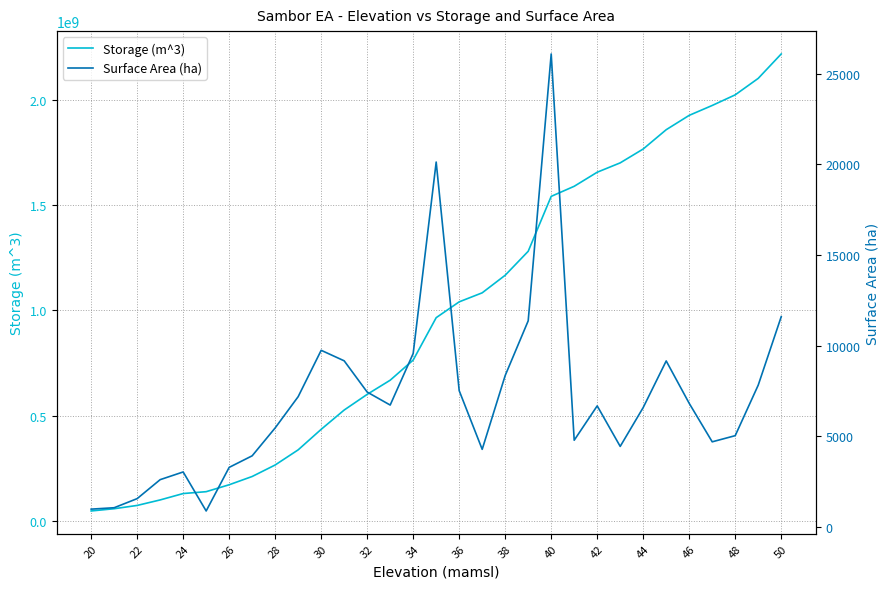

At how many categories does at least one series exceed 1646789957?

9